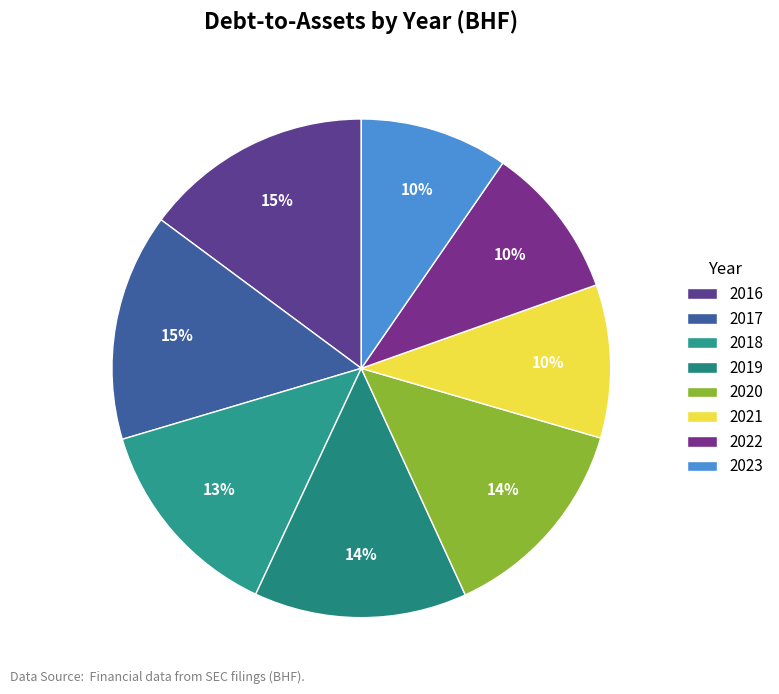

What percentage do 2022 and 2021 together represent?

19.9%